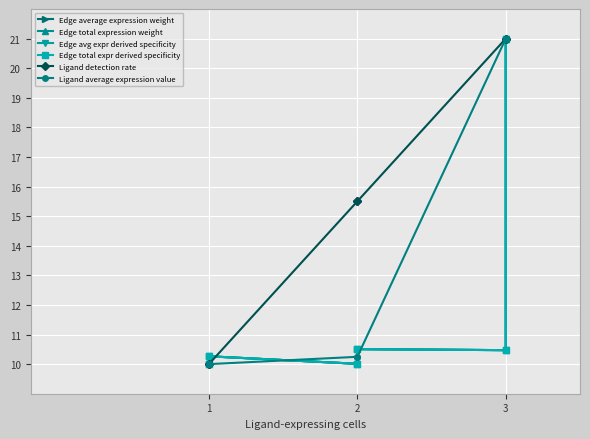

What is the average value of the Edge total expr derived specificity series?

12.0